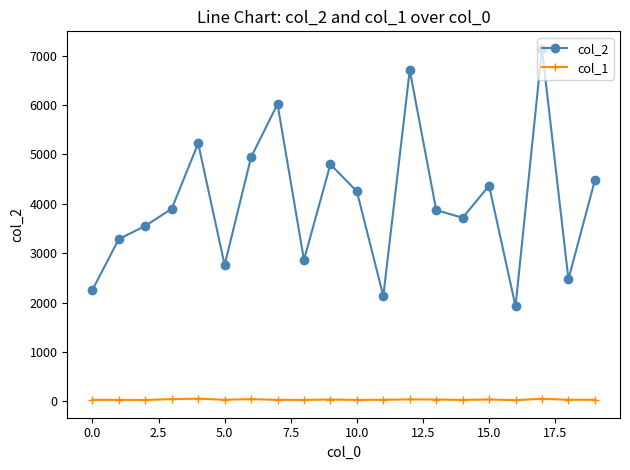

What is the sum of all col_2 values?

80644